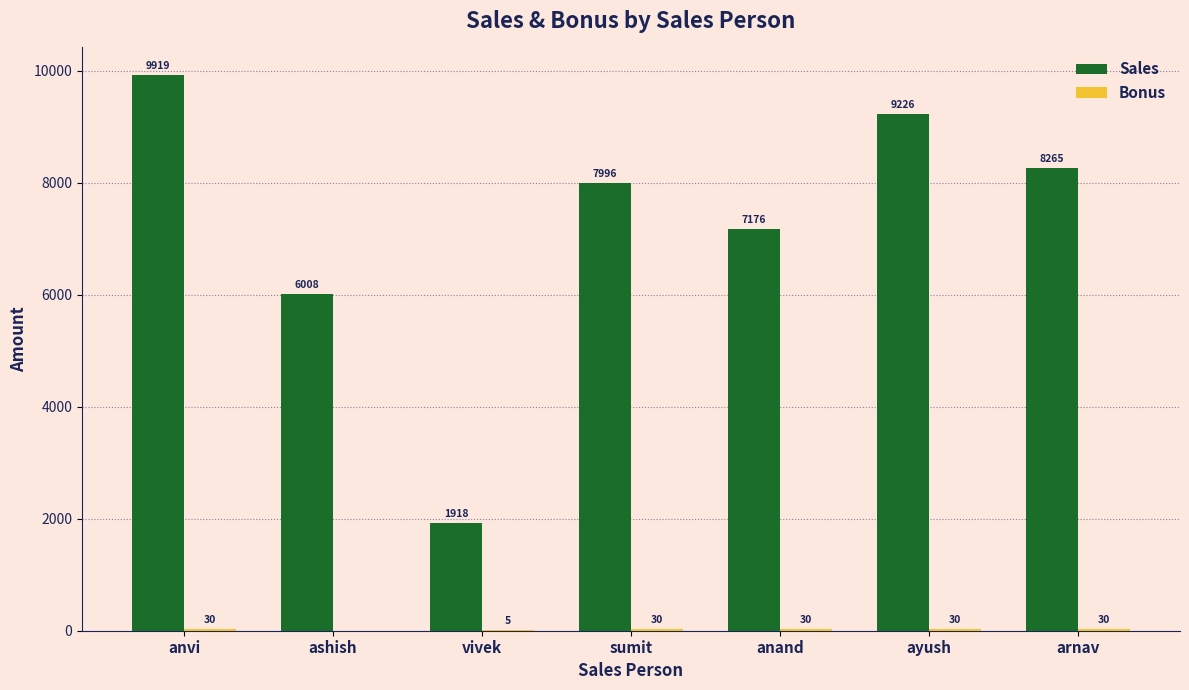

What is the total value across all series at ashish?

6008